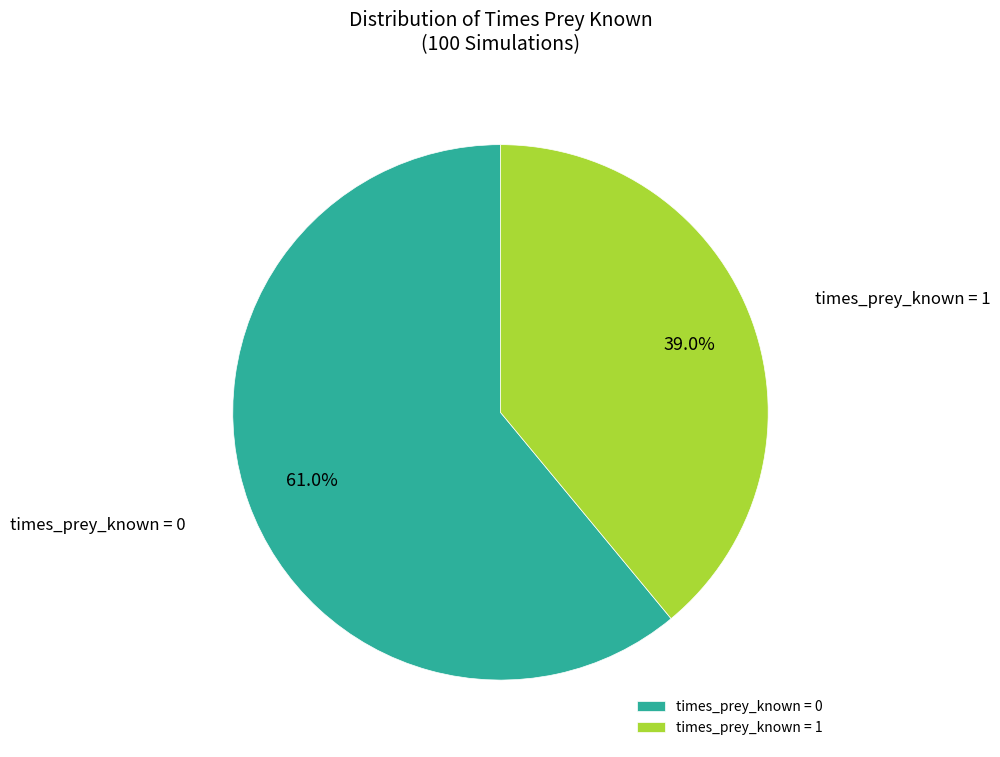

Count the number of slices in the pie.

2